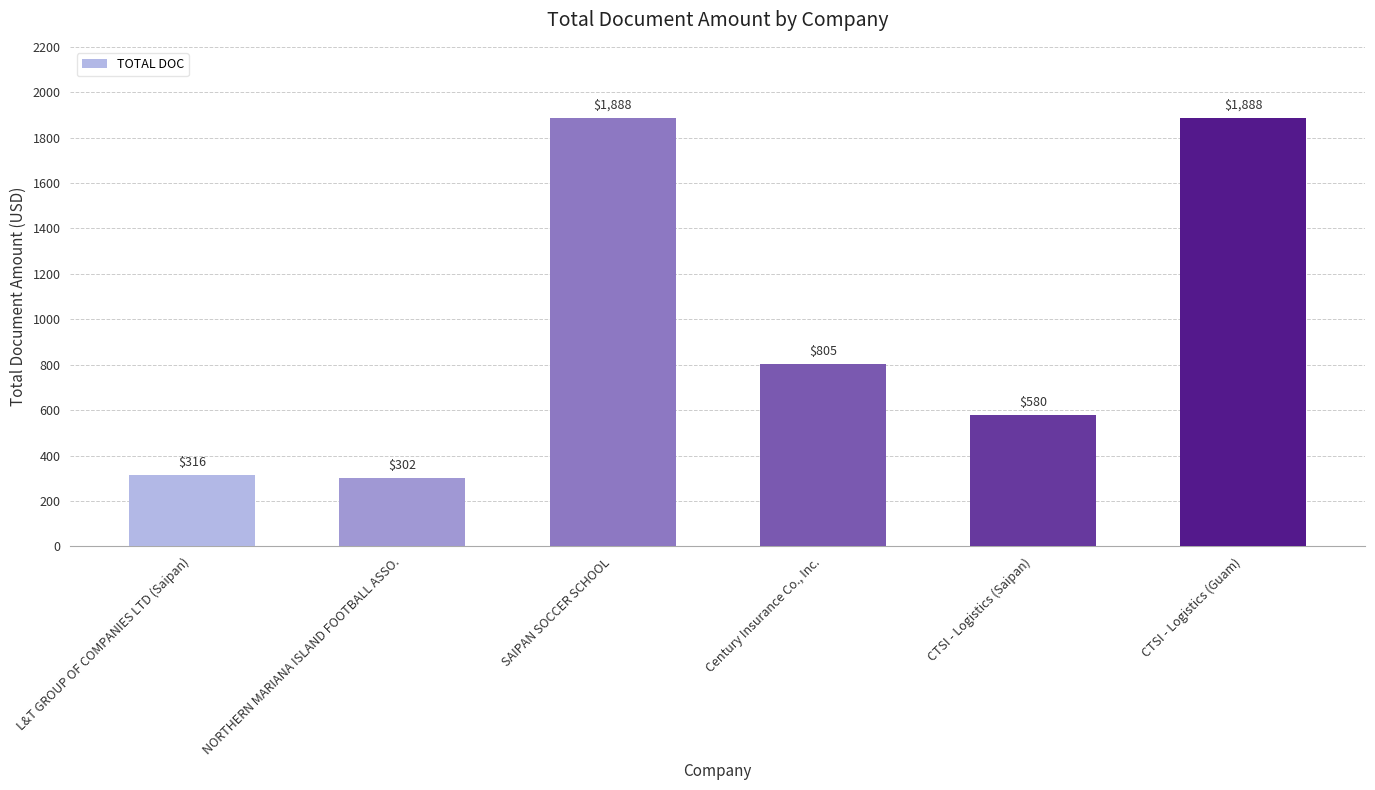

Where does the data first go above 805?

SAIPAN SOCCER SCHOOL